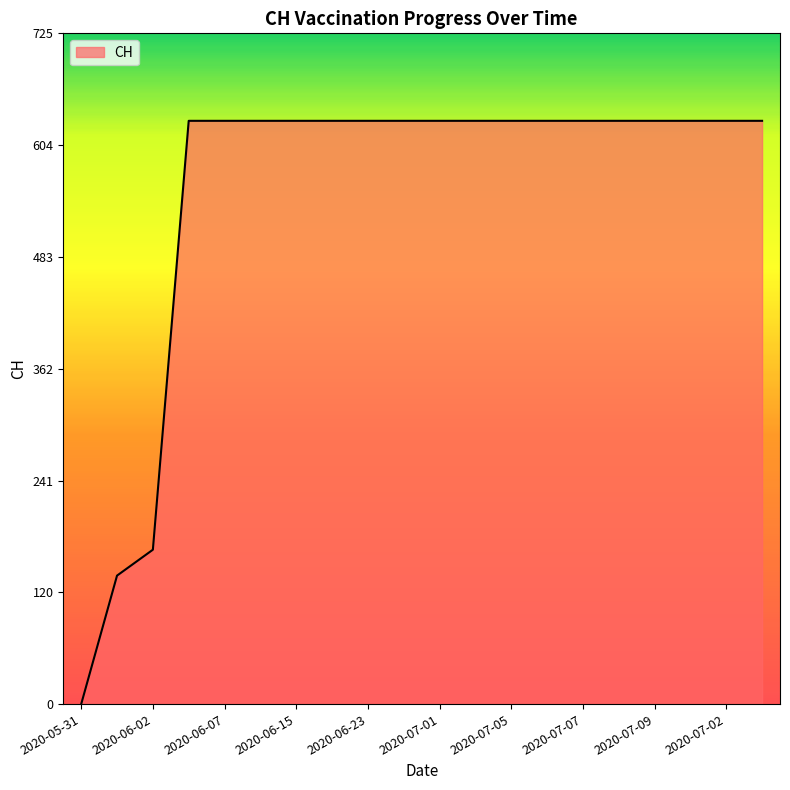

What is the difference between the maximum and minimum values?

631